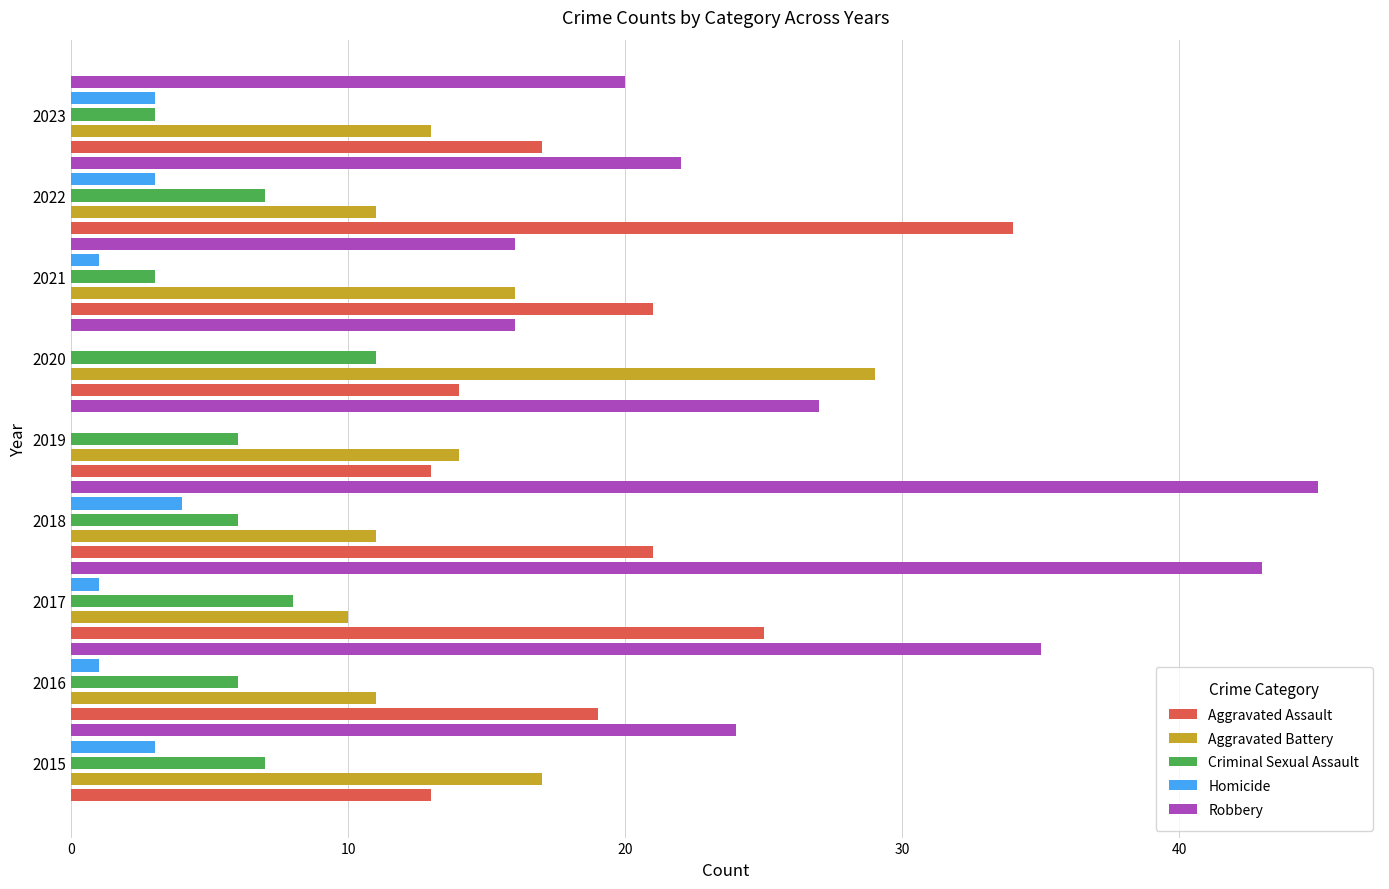

What is the sum of the Robbery values at 2016 and 2019?

62